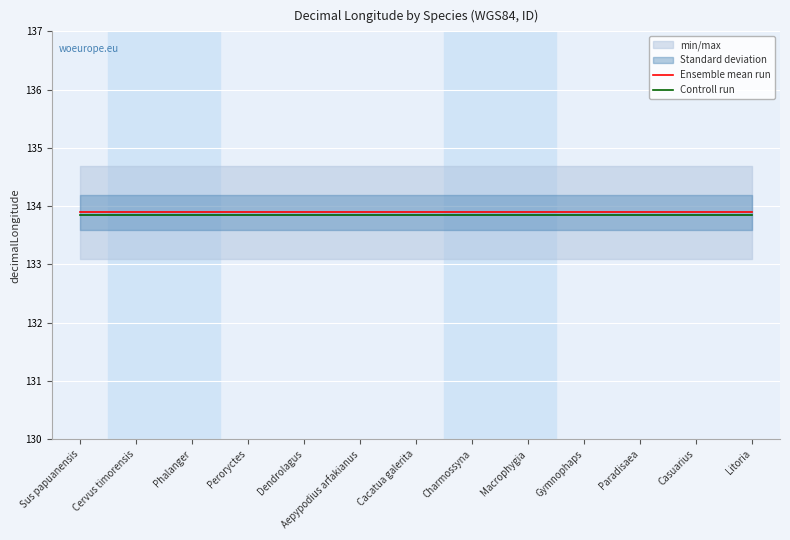

What is the total value across all series at Peroryctes?

267.7